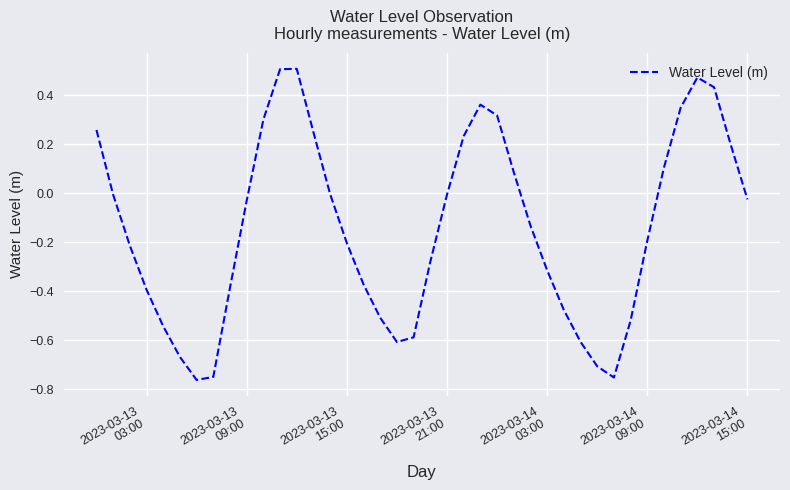

What is the difference between the maximum and minimum values?

1.3